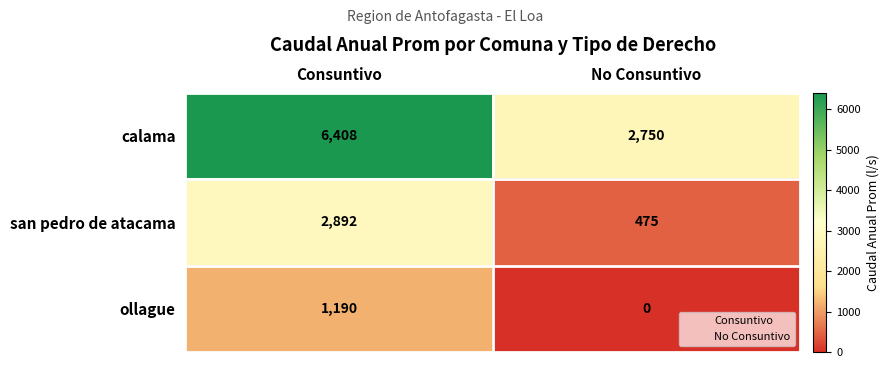

What is the difference between the highest and lowest values at No Consuntivo?

2750